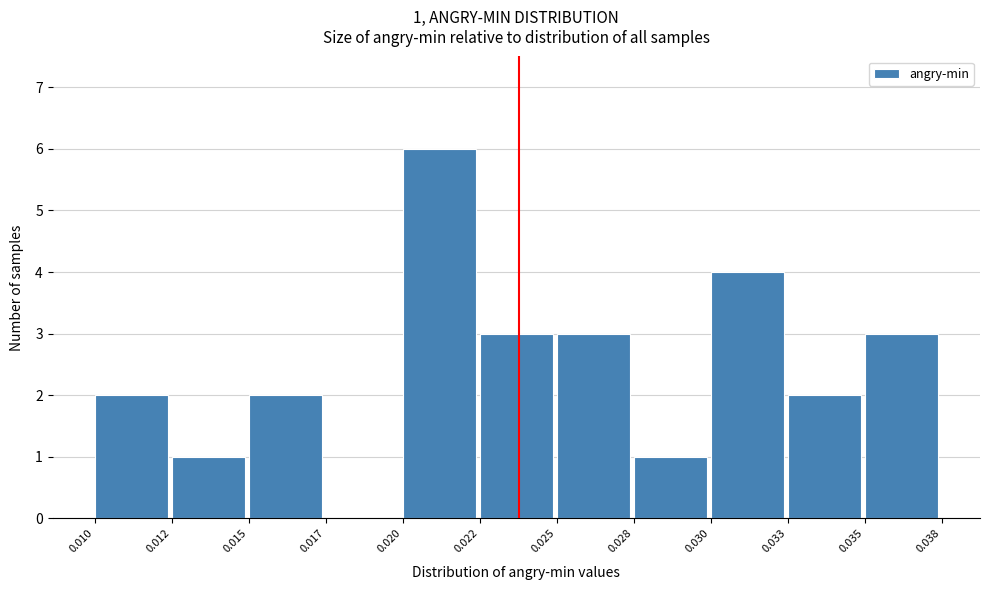

Reading left to right, extract all data points from this chart.

0.010=2	0.012=1	0.015=2	0.017=0	0.020=6	0.022=3	0.025=3	0.028=1	0.030=4	0.033=2	0.035=3